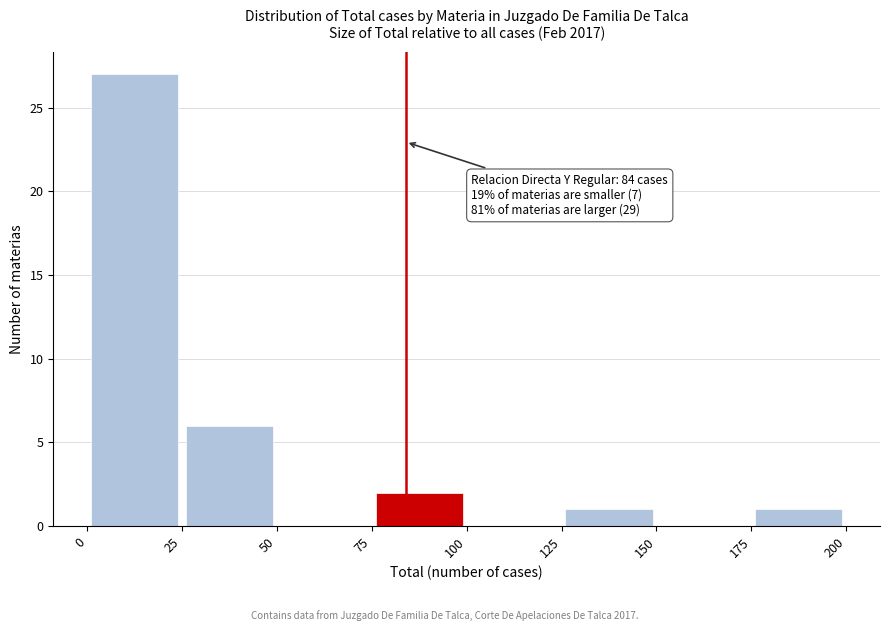

Over which range of the x-axis is the bar tallest?

0 to 25